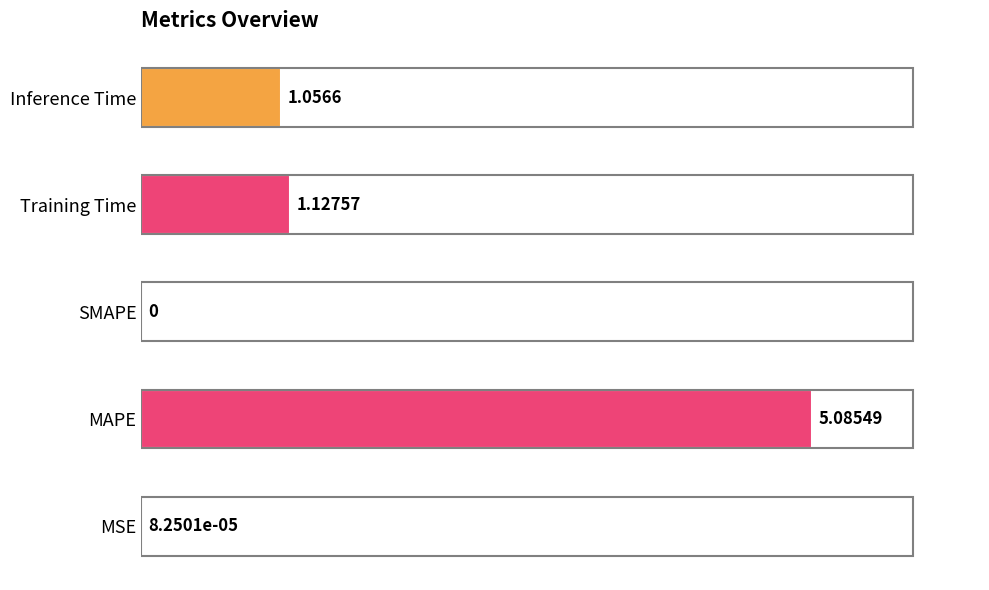

What is the maximum value shown in the chart?

5.1